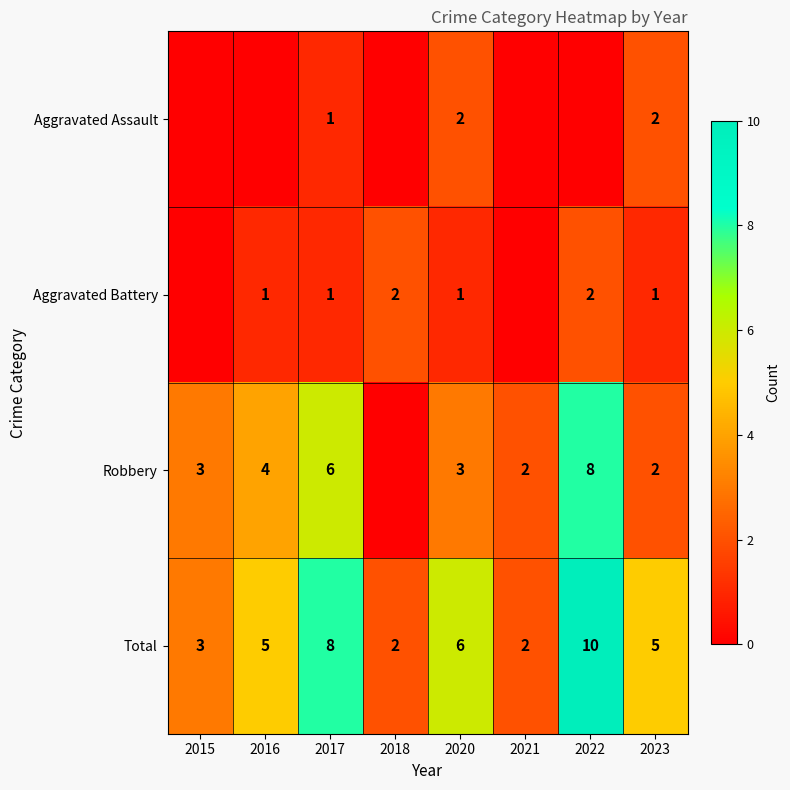

At which label is Total closest to 6?

2020